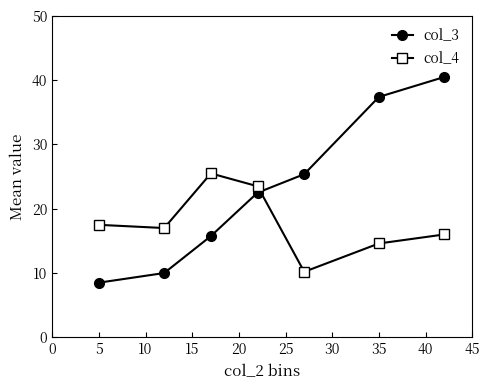

At how many categories does at least one series exceed 24?

4